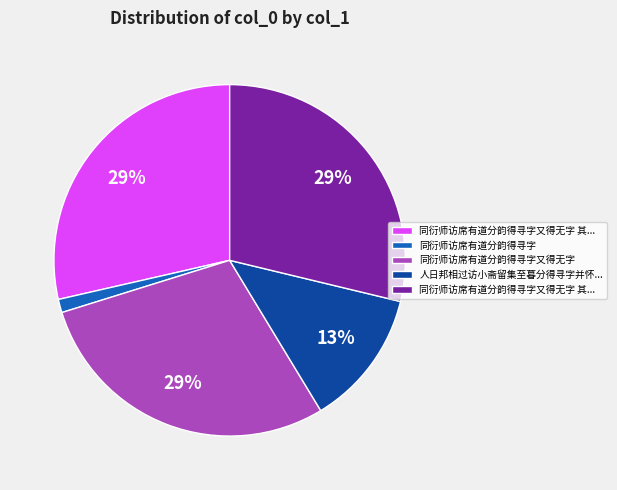

To the nearest percent, what is the difference between the largest and smallest slice percentages?

28%